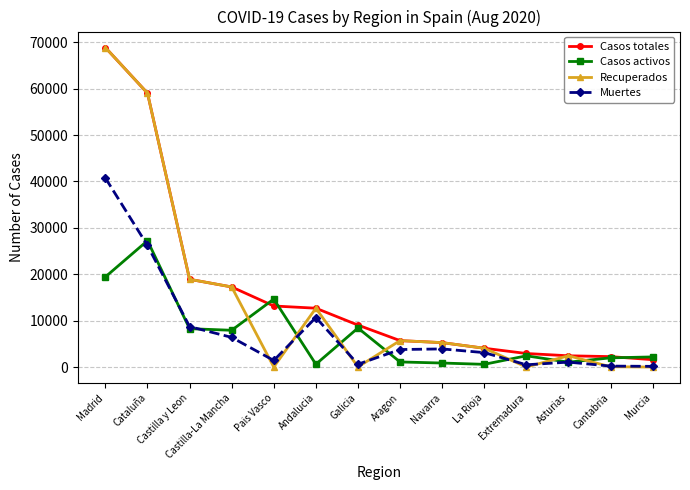

What is the maximum value shown in the chart?

68852